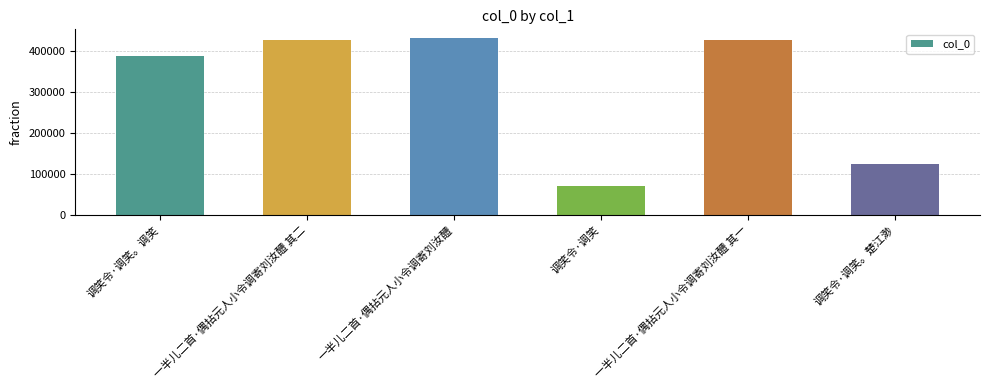

How many values are below 427828?

3